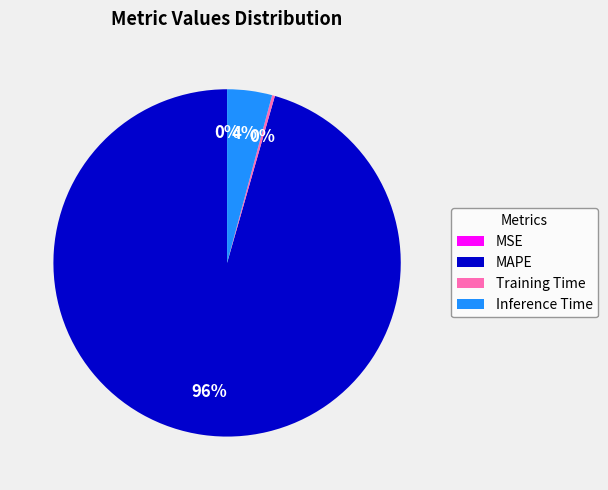

The Inference Time slice represents 4% of the pie. True or false?

True